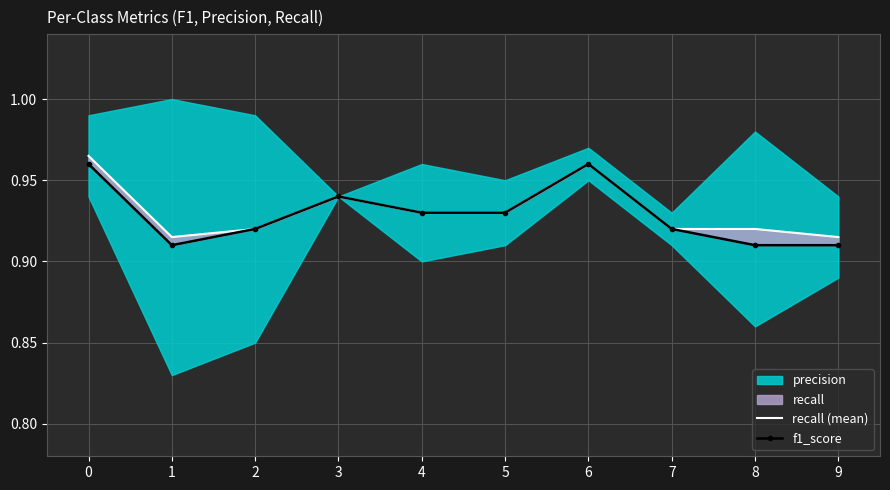

Reading left to right, list all the values displayed in this chart.

recall (mean): 1.0	0.9	0.9	0.9	0.9	0.9	1.0	0.9	0.9	0.9
f1_score: 1.0	0.9	0.9	0.9	0.9	0.9	1.0	0.9	0.9	0.9